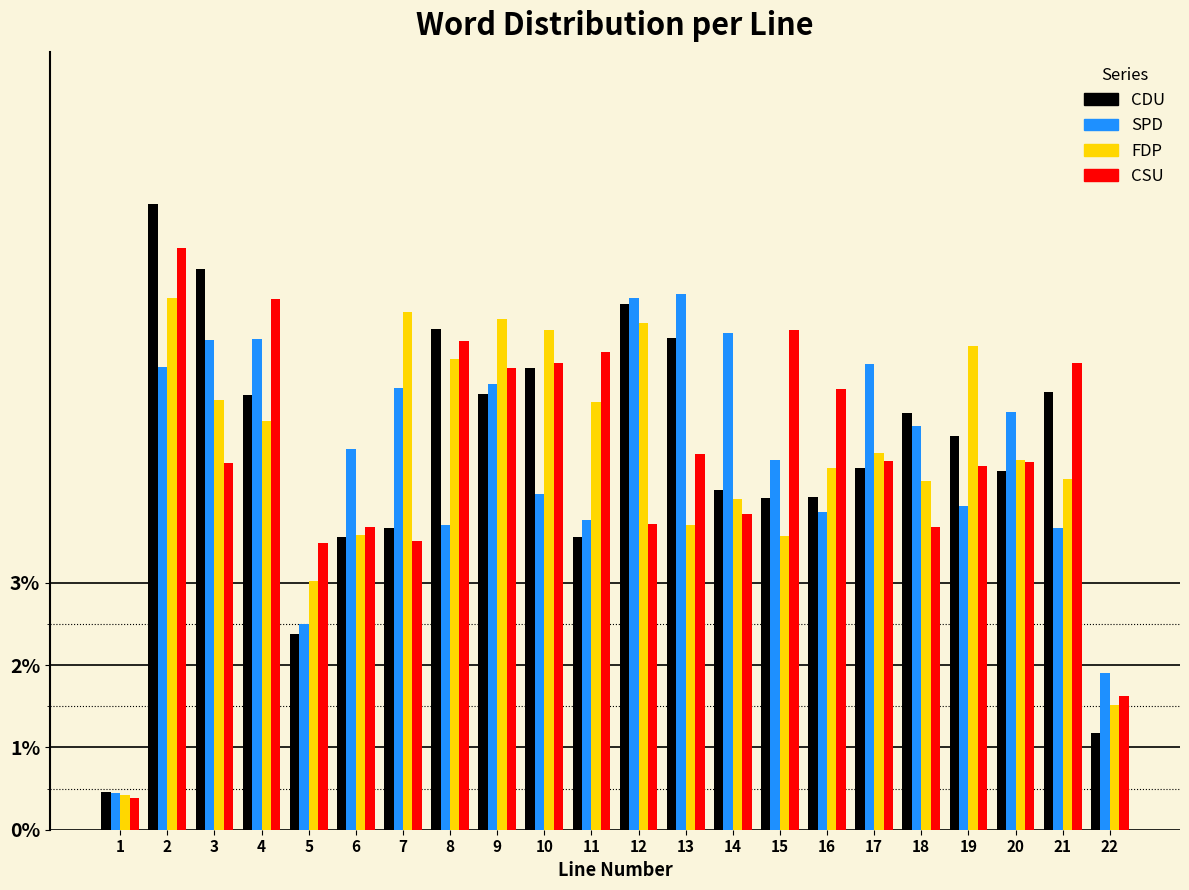

At how many categories does at least one series exceed 1?

21